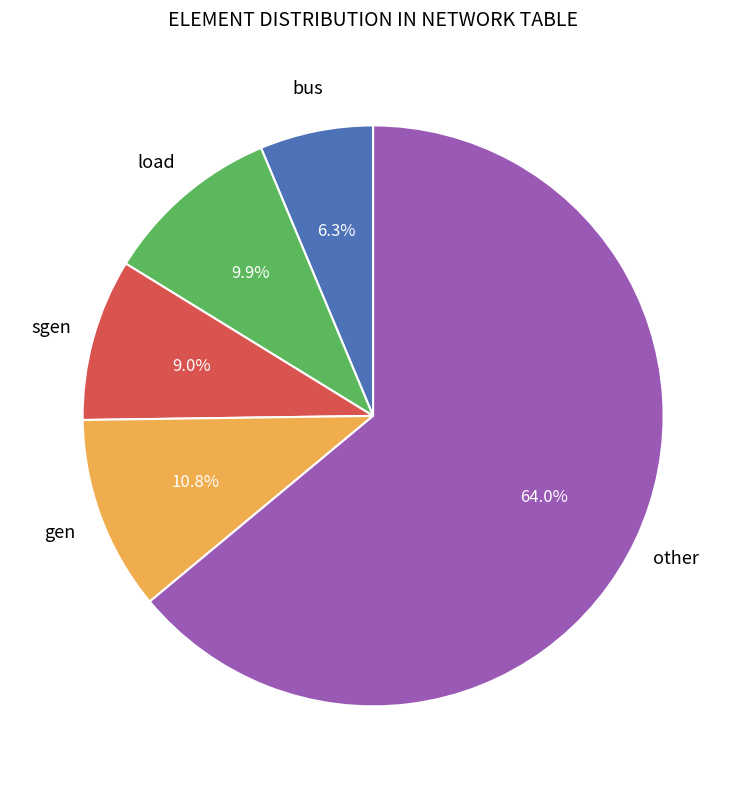

Is there a majority slice in this chart?

Yes